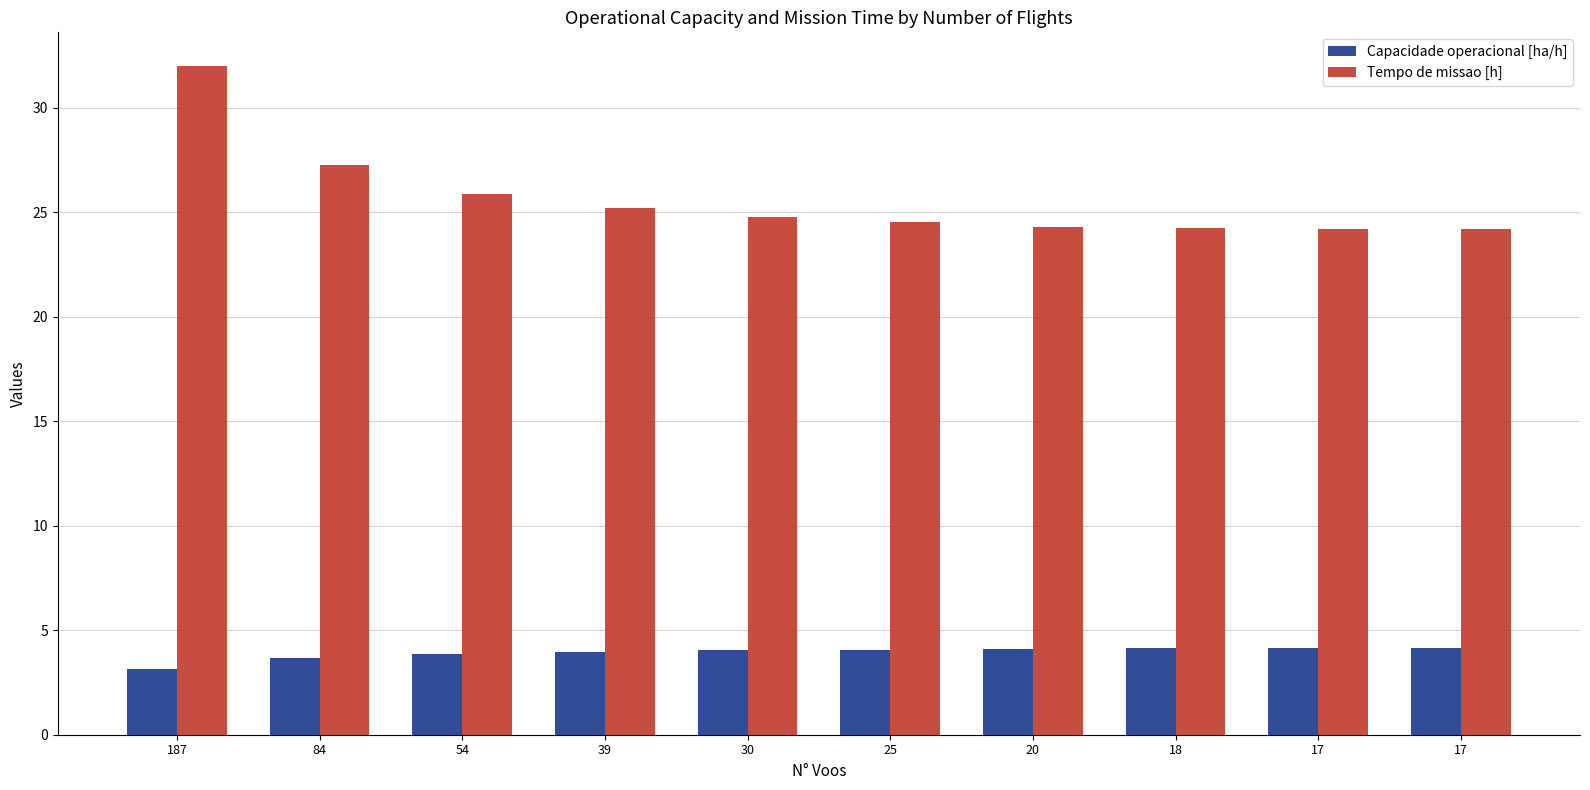

Is the value of Capacidade operacional [ha/h] at 187 greater than the value of Tempo de missao [h] at 17?

No